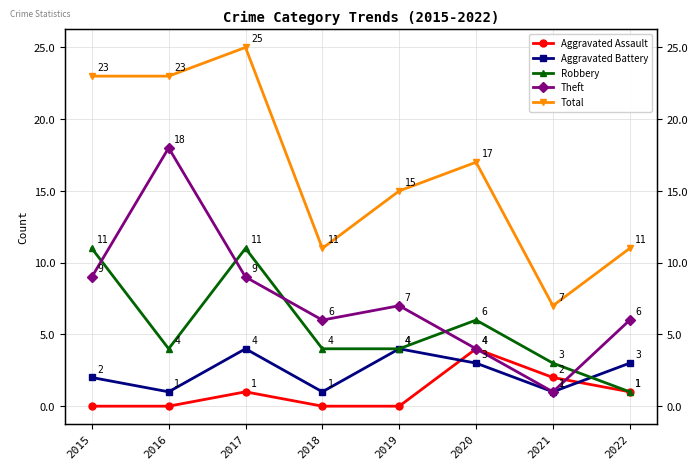

How many lines are shown in the chart?

5